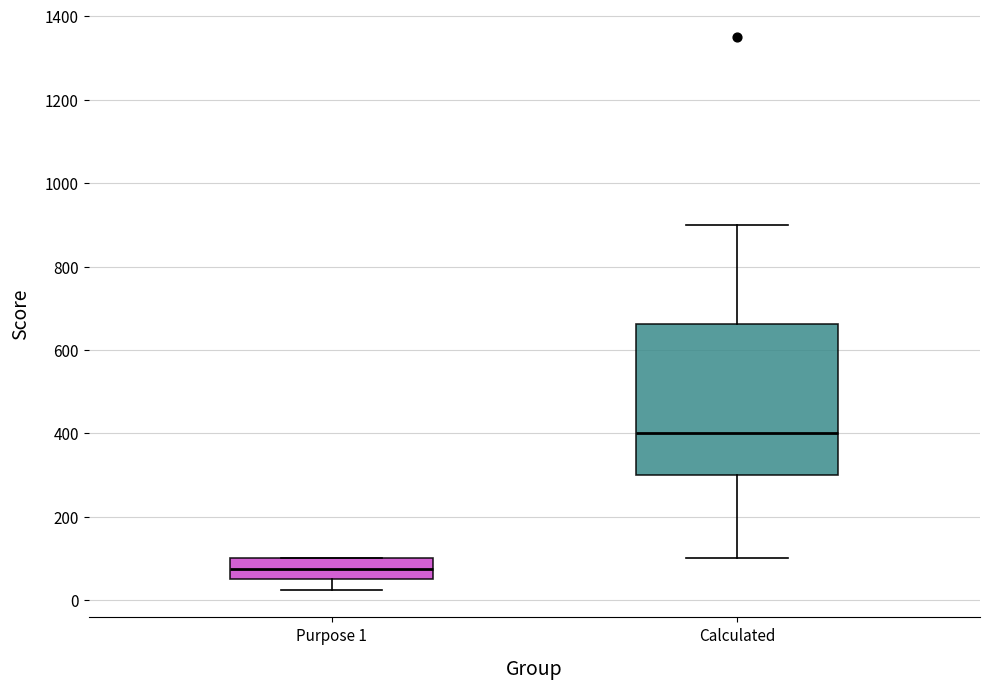

Where does the median line of the box for Calculated sit on the y-axis? The values are not printed on the chart, so give them approximately, as read against the axis.

400